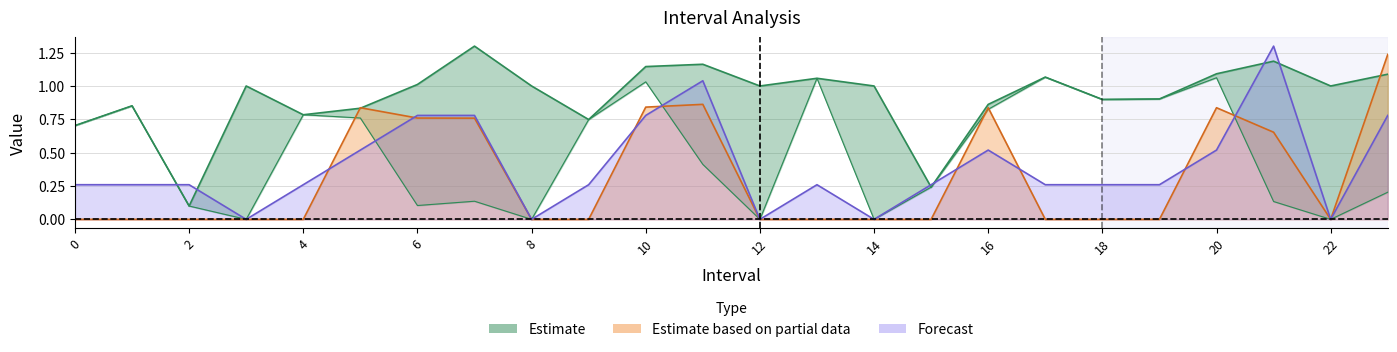

Where is Zmin nearest to the value 0?

3